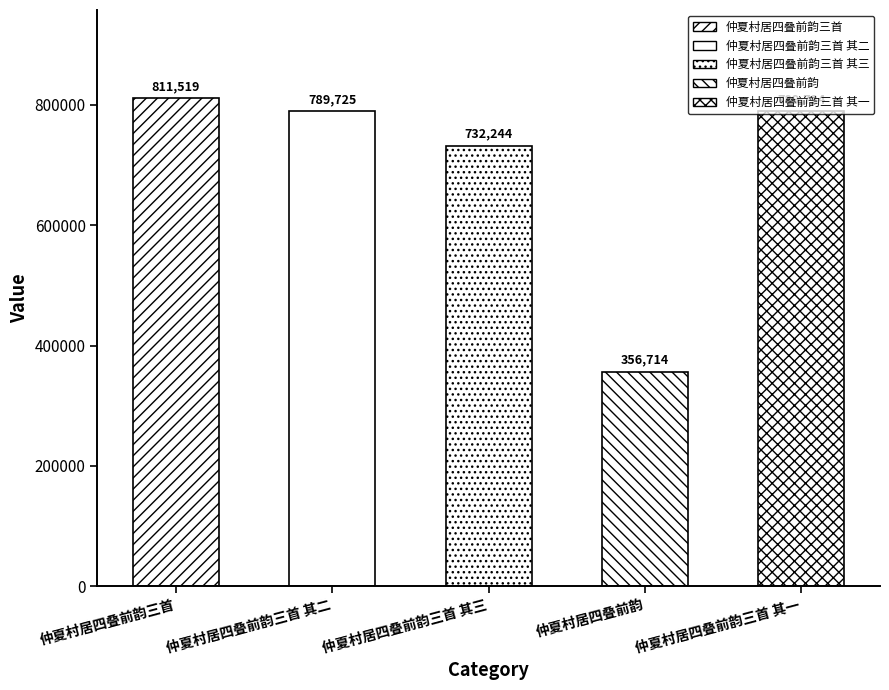

How many bars are there in total?

5